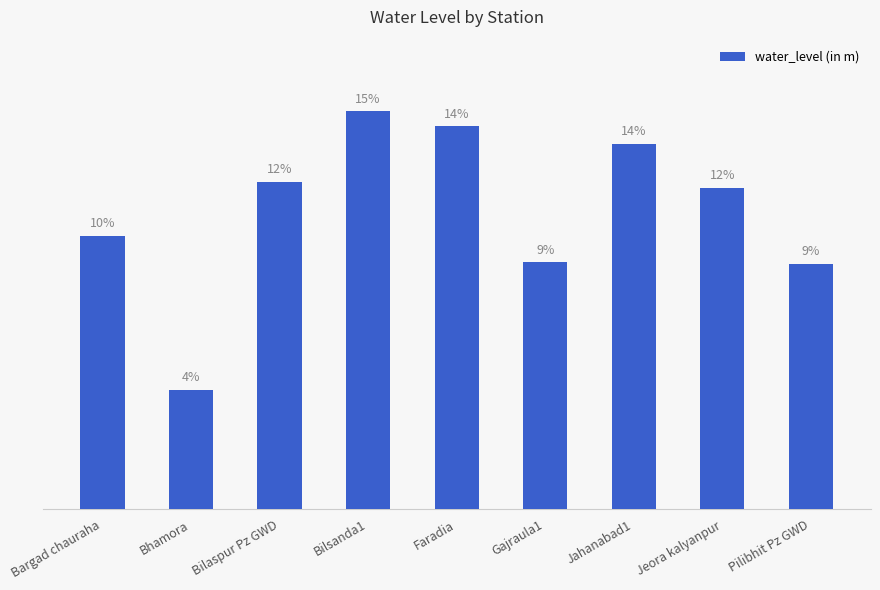

What is the value of the 6th bar from the left?

9.2